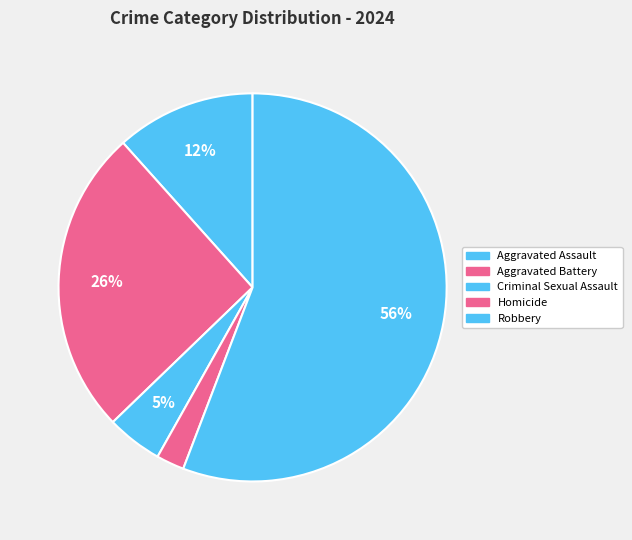

What portion of the pie excludes Aggravated Assault?

88.4%